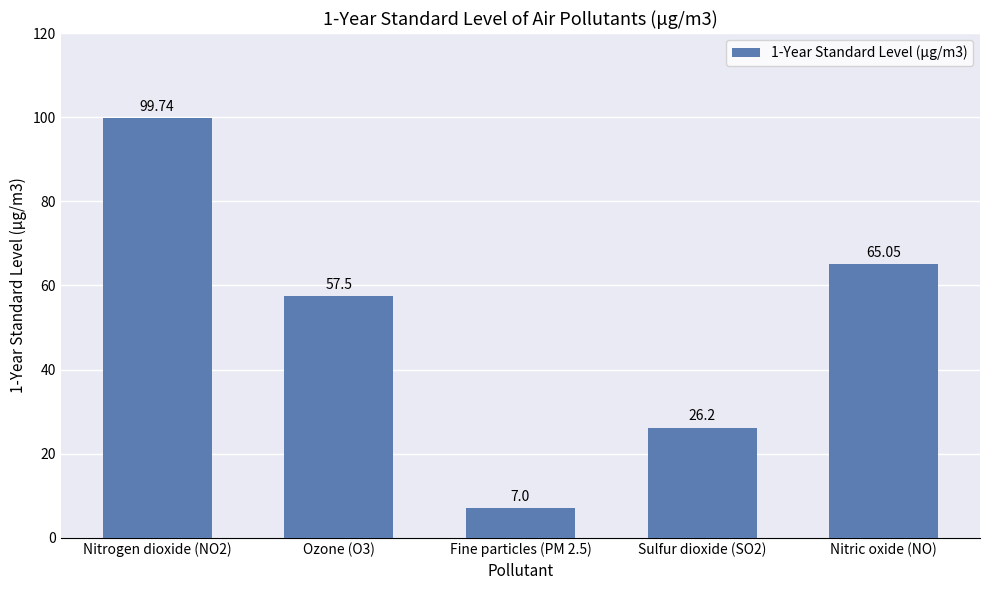

How many values are below 57?

2